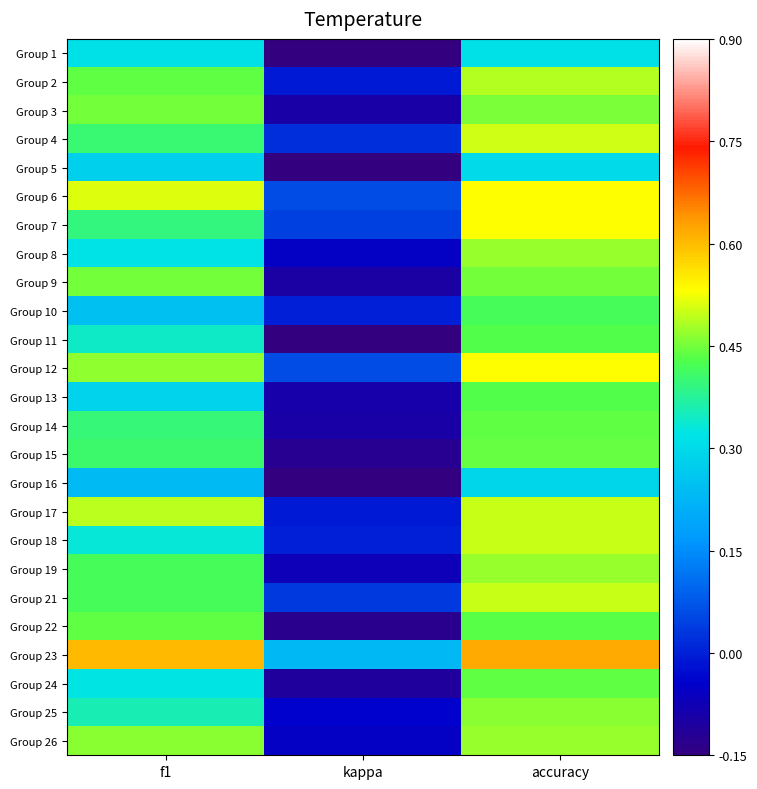

Reading right to left, what are all the values shown in this chart?

Group 1: accuracy=0.3	kappa=-0.4	f1=0.3
Group 2: accuracy=0.5	kappa=-0.0	f1=0.4
Group 3: accuracy=0.5	kappa=-0.1	f1=0.5
Group 4: accuracy=0.5	kappa=0.0	f1=0.4
Group 5: accuracy=0.3	kappa=-0.4	f1=0.3
Group 6: accuracy=0.5	kappa=0.1	f1=0.5
Group 7: accuracy=0.5	kappa=0.0	f1=0.4
Group 8: accuracy=0.5	kappa=-0.1	f1=0.3
Group 9: accuracy=0.5	kappa=-0.1	f1=0.5
Group 10: accuracy=0.4	kappa=0.0	f1=0.2
Group 11: accuracy=0.4	kappa=-0.3	f1=0.3
Group 12: accuracy=0.5	kappa=0.1	f1=0.5
Group 13: accuracy=0.4	kappa=-0.1	f1=0.3
Group 14: accuracy=0.4	kappa=-0.1	f1=0.4
Group 15: accuracy=0.4	kappa=-0.1	f1=0.4
Group 16: accuracy=0.3	kappa=-0.4	f1=0.2
Group 17: accuracy=0.5	kappa=-0.0	f1=0.5
Group 18: accuracy=0.5	kappa=0.0	f1=0.3
Group 19: accuracy=0.5	kappa=-0.1	f1=0.4
Group 21: accuracy=0.5	kappa=0.0	f1=0.4
Group 22: accuracy=0.4	kappa=-0.1	f1=0.4
Group 23: accuracy=0.6	kappa=0.2	f1=0.6
Group 24: accuracy=0.4	kappa=-0.1	f1=0.3
Group 25: accuracy=0.5	kappa=-0.0	f1=0.4
Group 26: accuracy=0.5	kappa=-0.1	f1=0.5